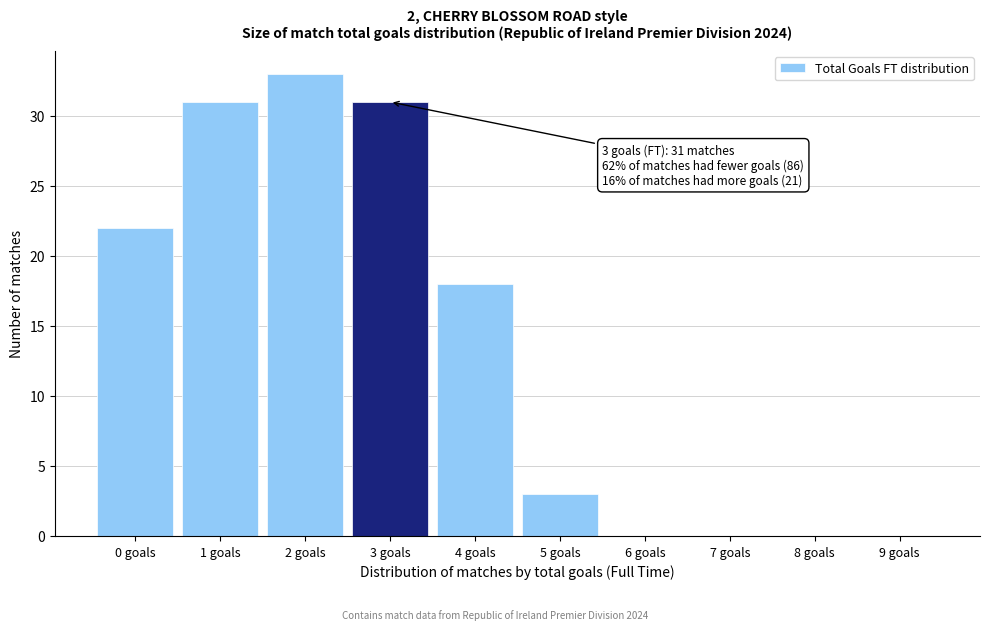

Reading left to right, what are all the values shown in this chart?

0 goals=22	1 goals=31	2 goals=33	3 goals=31	4 goals=18	5 goals=3	6 goals=0	7 goals=0	8 goals=0	9 goals=0